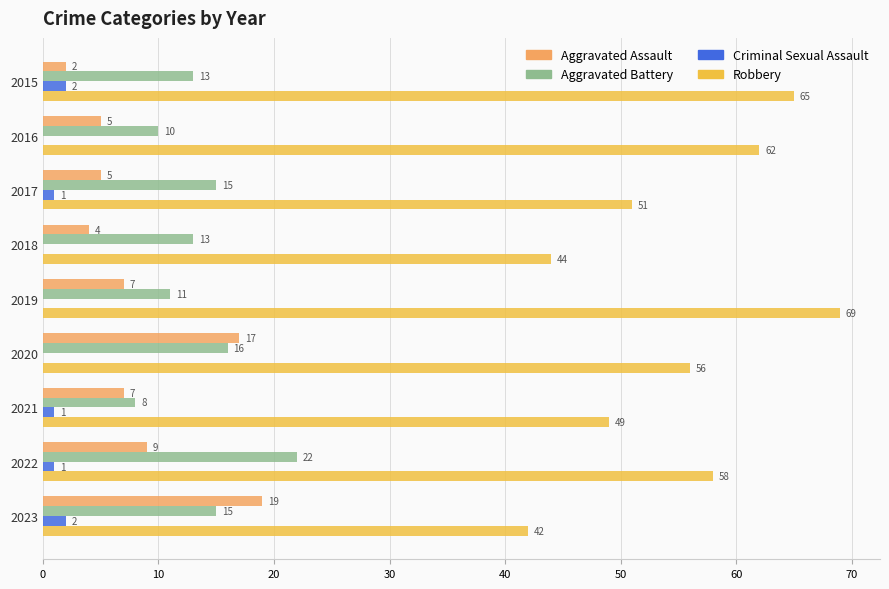

Which series has the largest total across all categories?

Robbery